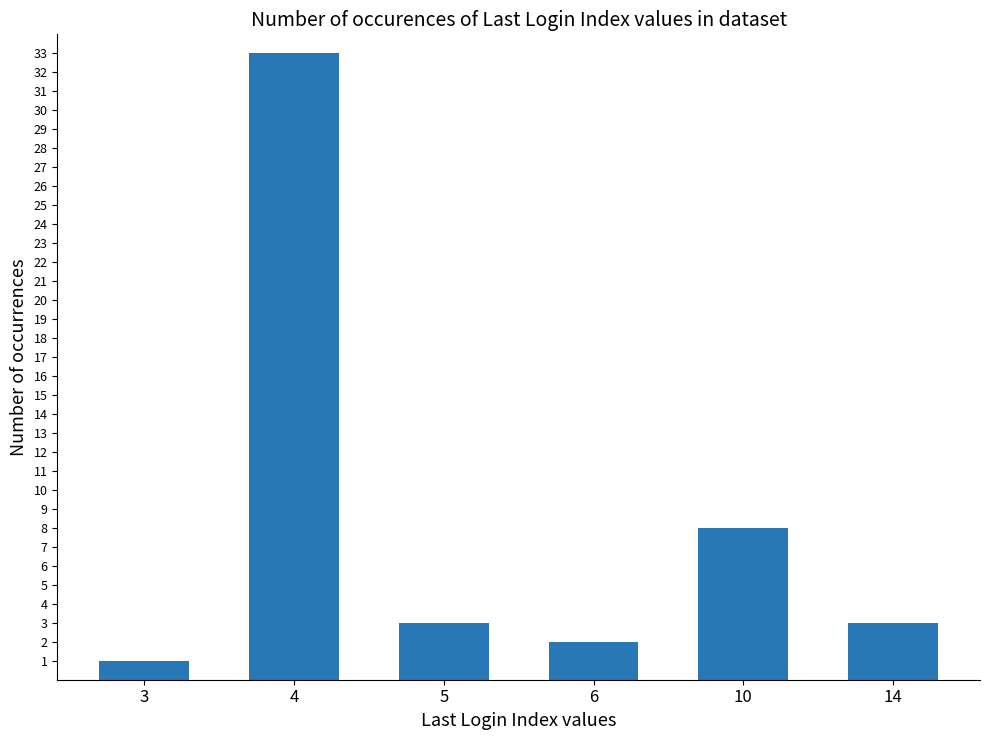

Reading right to left, what are all the values shown in this chart?

3	8	2	3	33	1